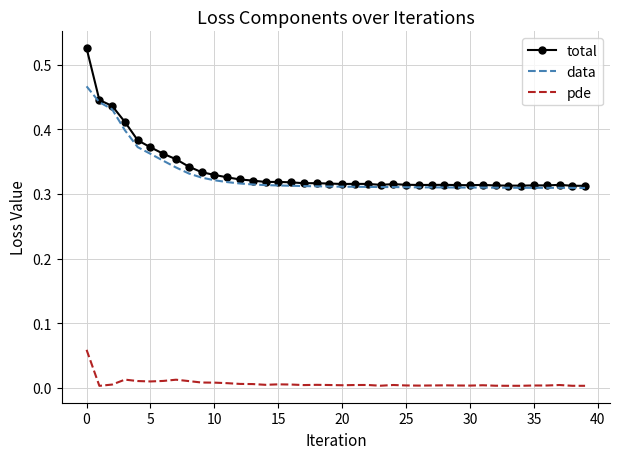

Which series has the largest range (max minus min)?

total